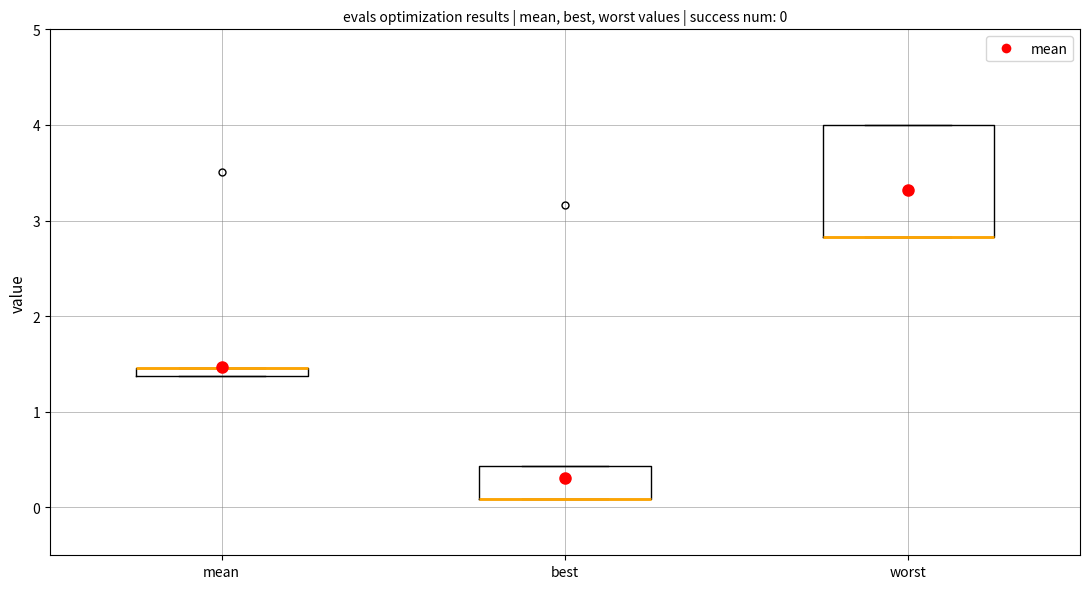

Which box is the tallest, from its lower edge to its upper edge?

worst